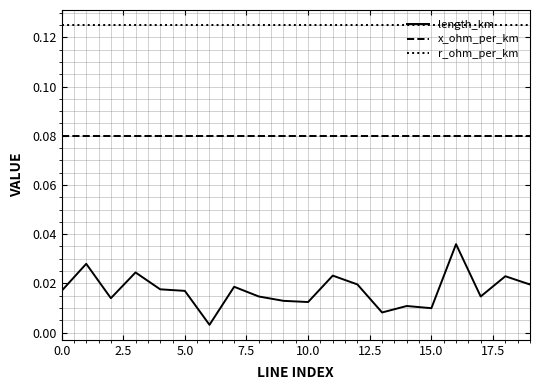

True or false: x_ohm_per_km and r_ohm_per_km cross at least once.

False